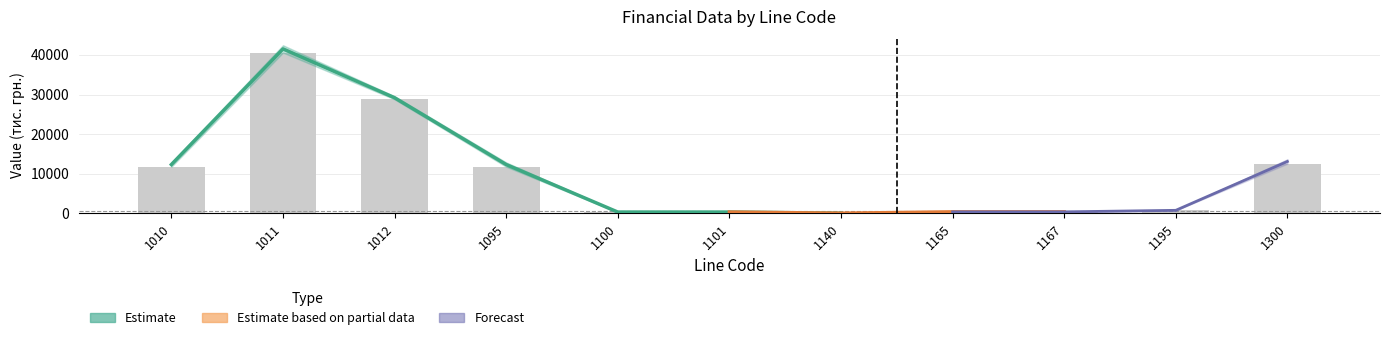

What is the difference between the maximum and minimum values?

40555